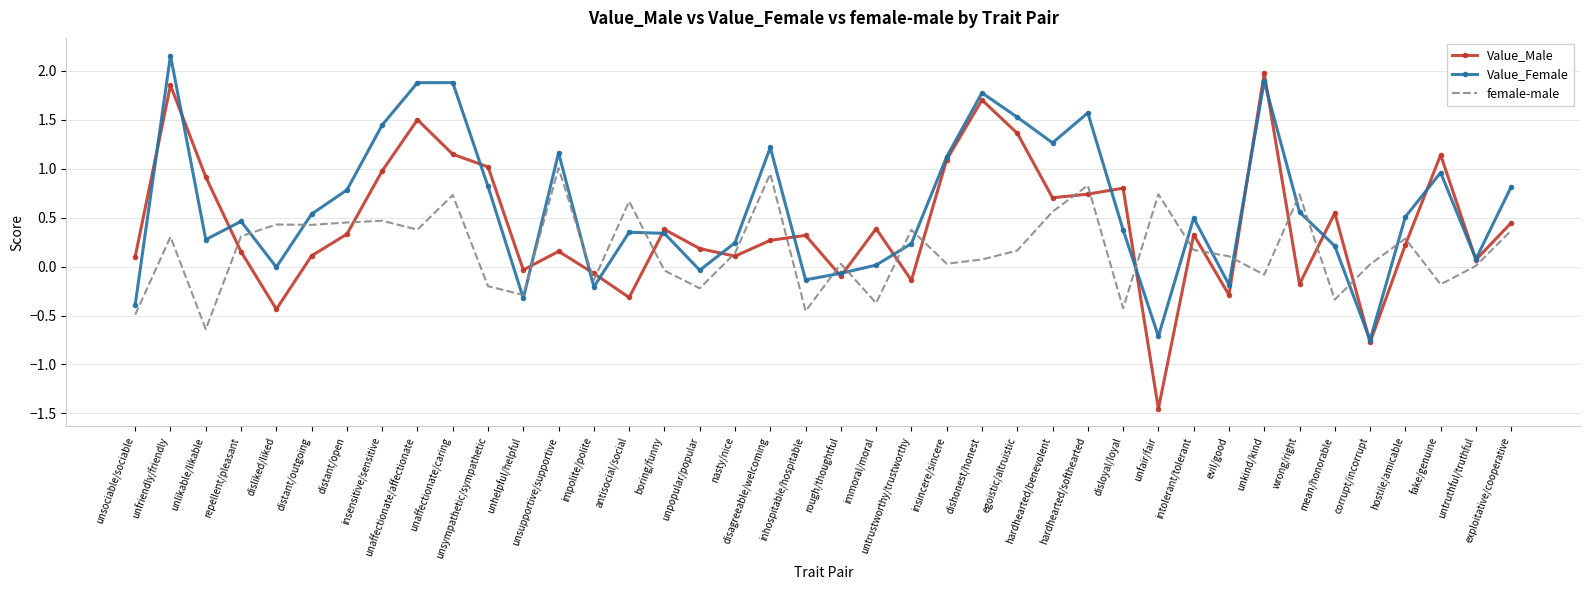

What are all the series names shown in the legend?

Value_Male, Value_Female, female-male